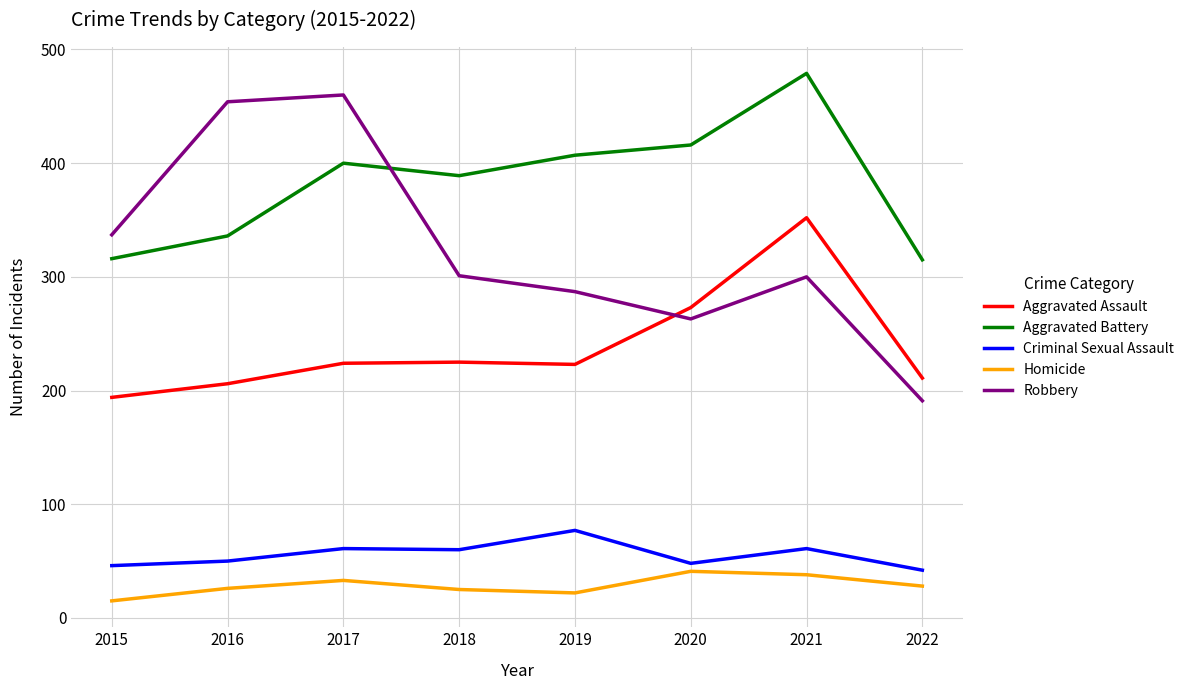

Rank the series at 2015 from lowest to highest value.

Homicide, Criminal Sexual Assault, Aggravated Assault, Aggravated Battery, Robbery